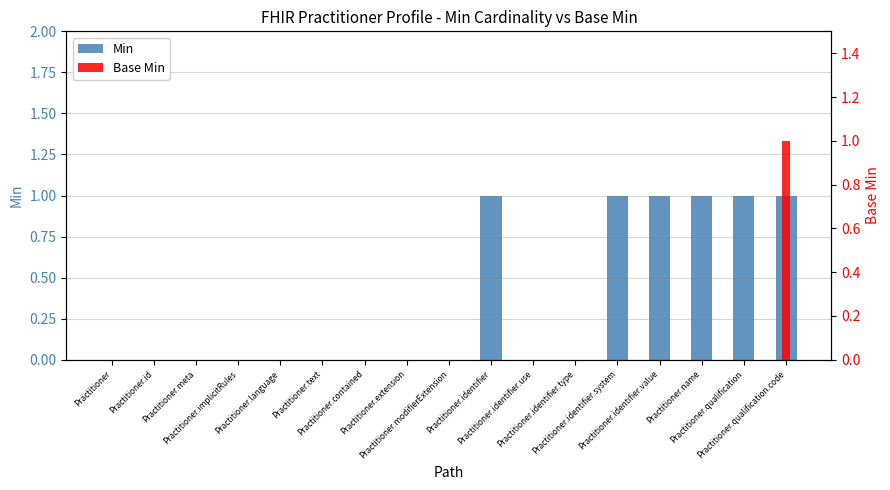

Between Practitioner.implicitRules and Practitioner.contained, which series saw the biggest shift?

Min